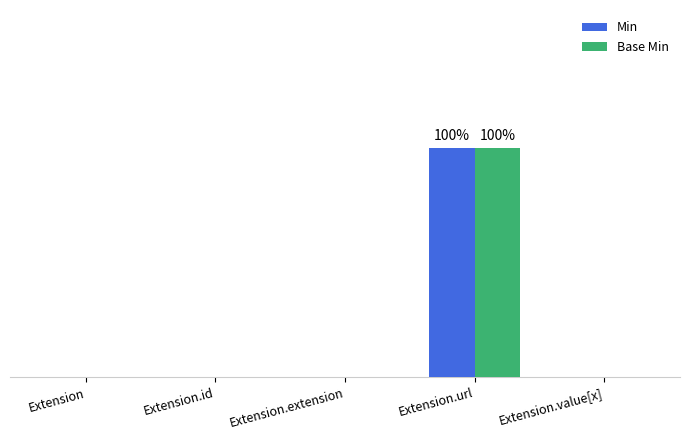

Are the bars grouped side by side (vs. stacked)?

Yes